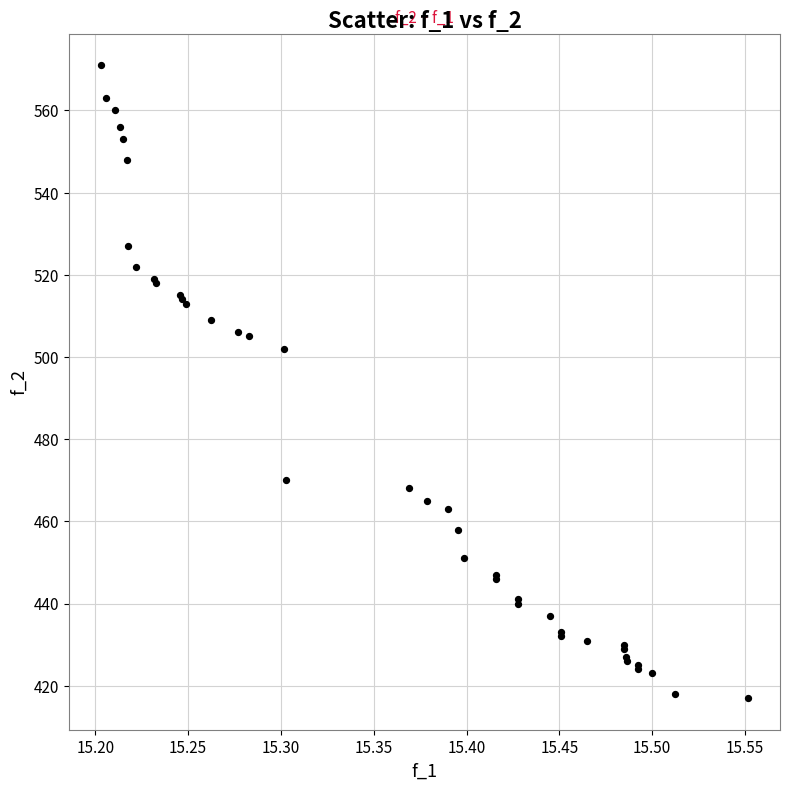

What Y value in the scatter plot is closest to 494?

502